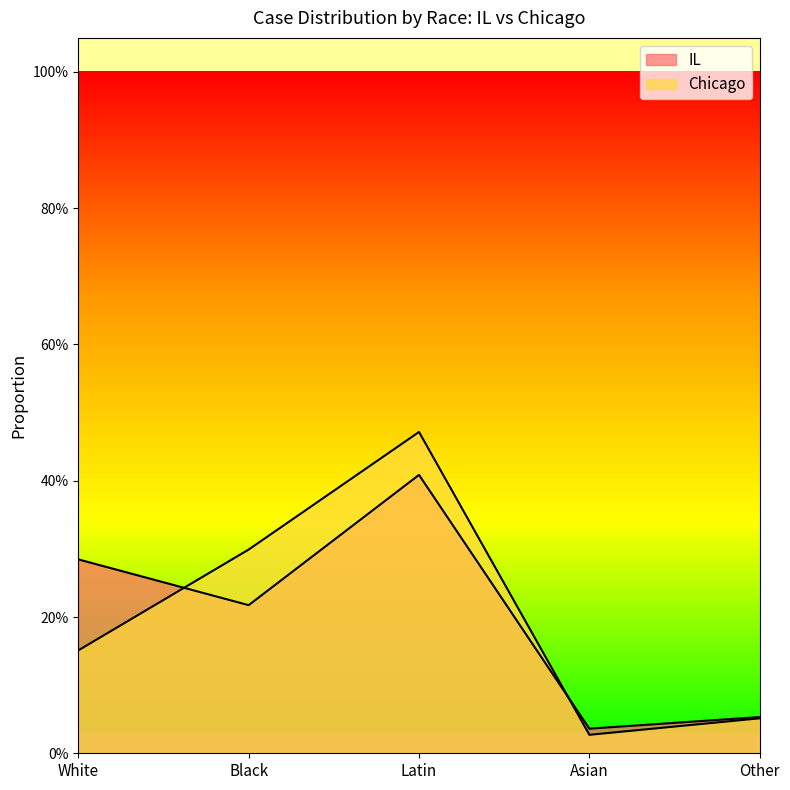

Rank the categories by Chicago value from lowest to highest.

Asian, Other, White, Black, Latin